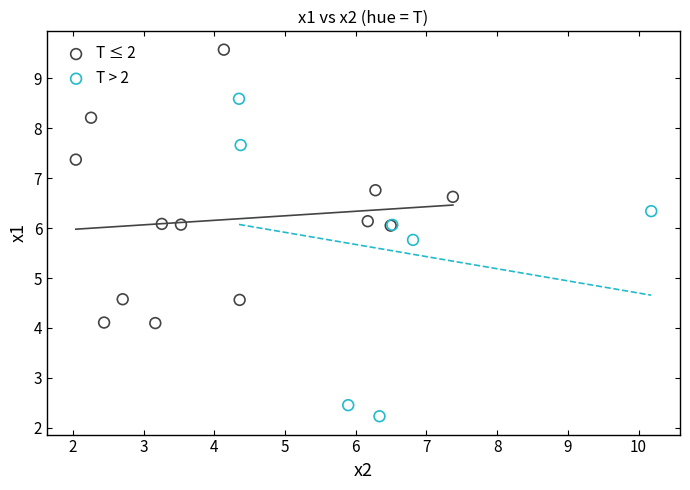

Which series has the largest Y range (max minus min)?

T > 2